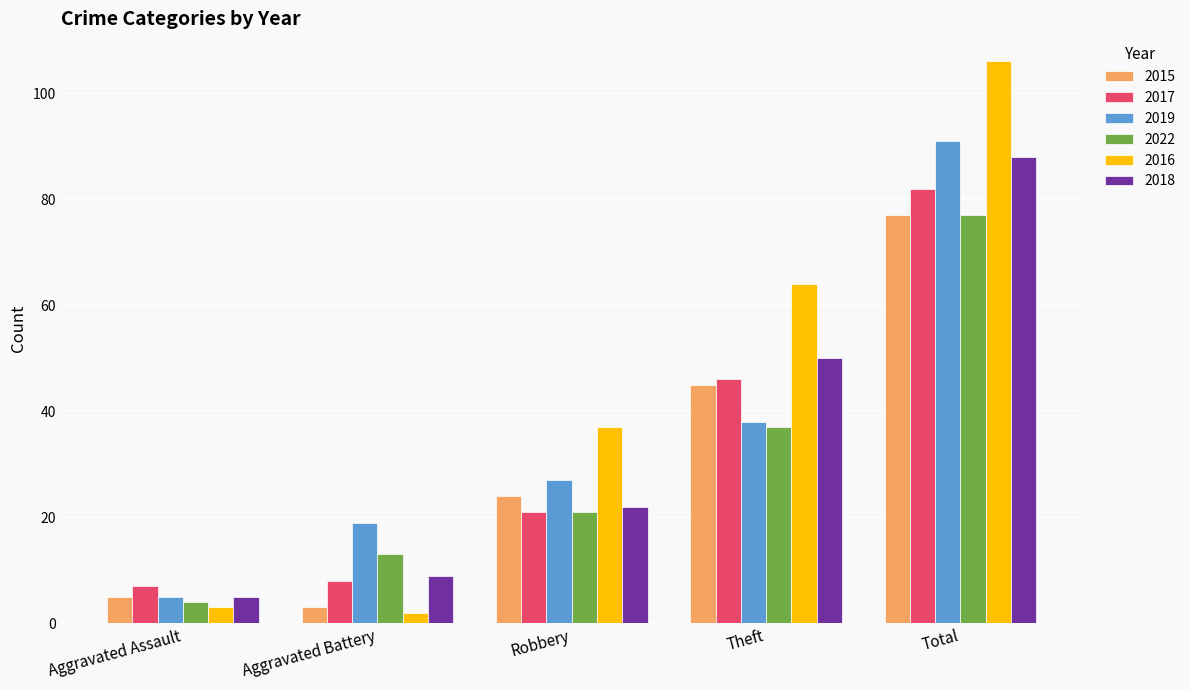

What is the total value across all series at Aggravated Battery?

54